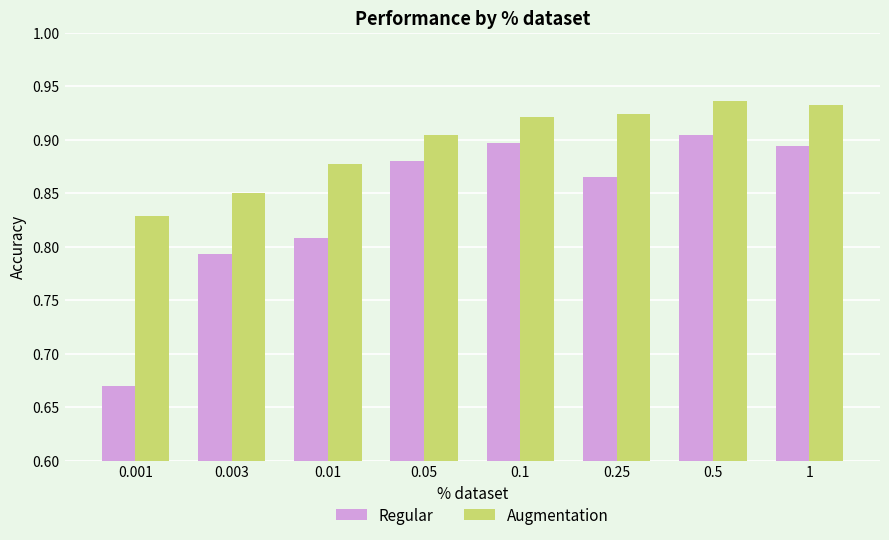

How many groups of bars are there?

8